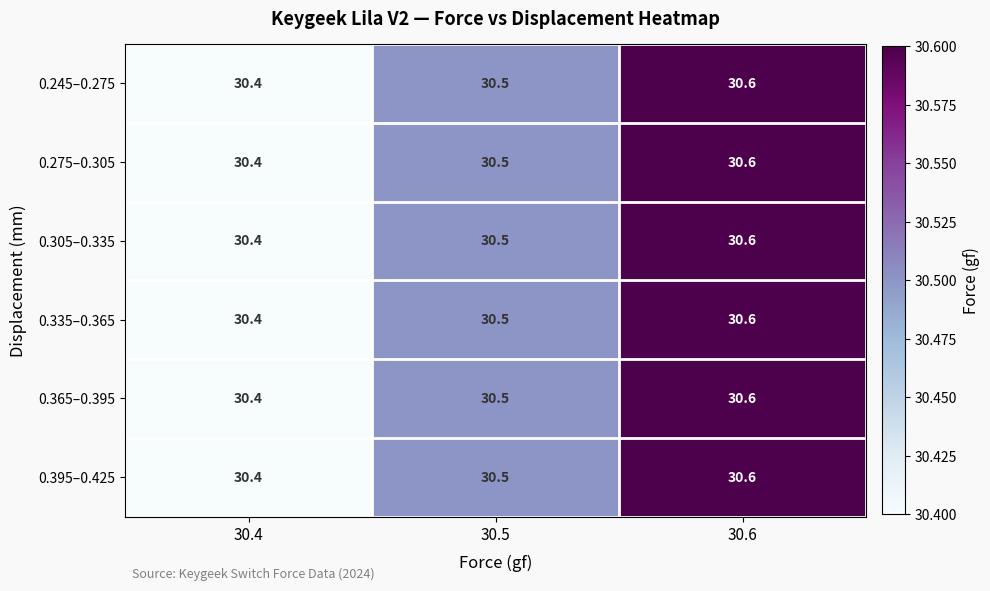

At which category is the sum across all series the highest?

30.6